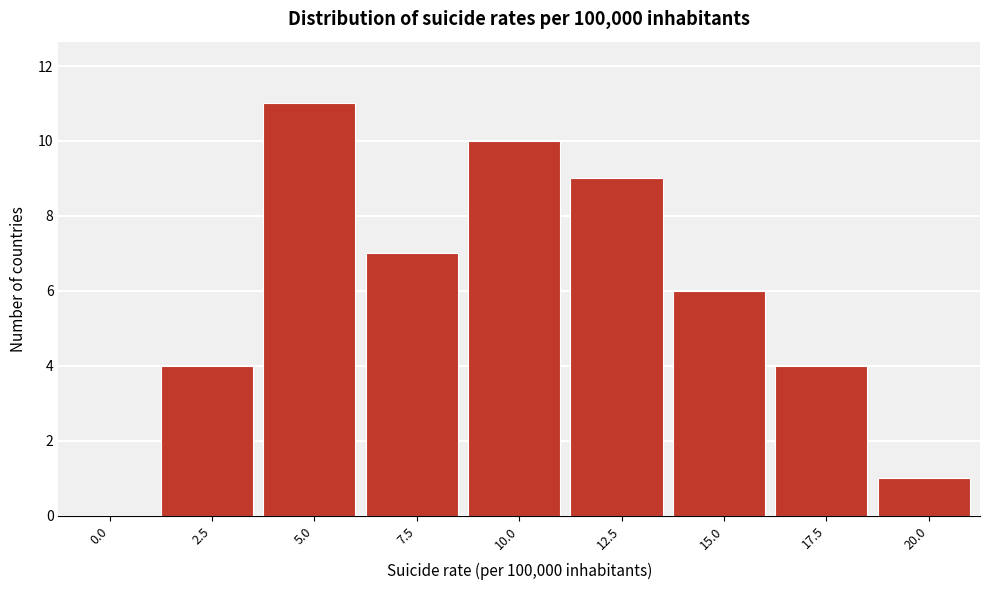

Reading left to right, what are all the values shown in this chart?

0.0=0	2.5=4	5.0=11	7.5=7	10.0=10	12.5=9	15.0=6	17.5=4	20.0=1